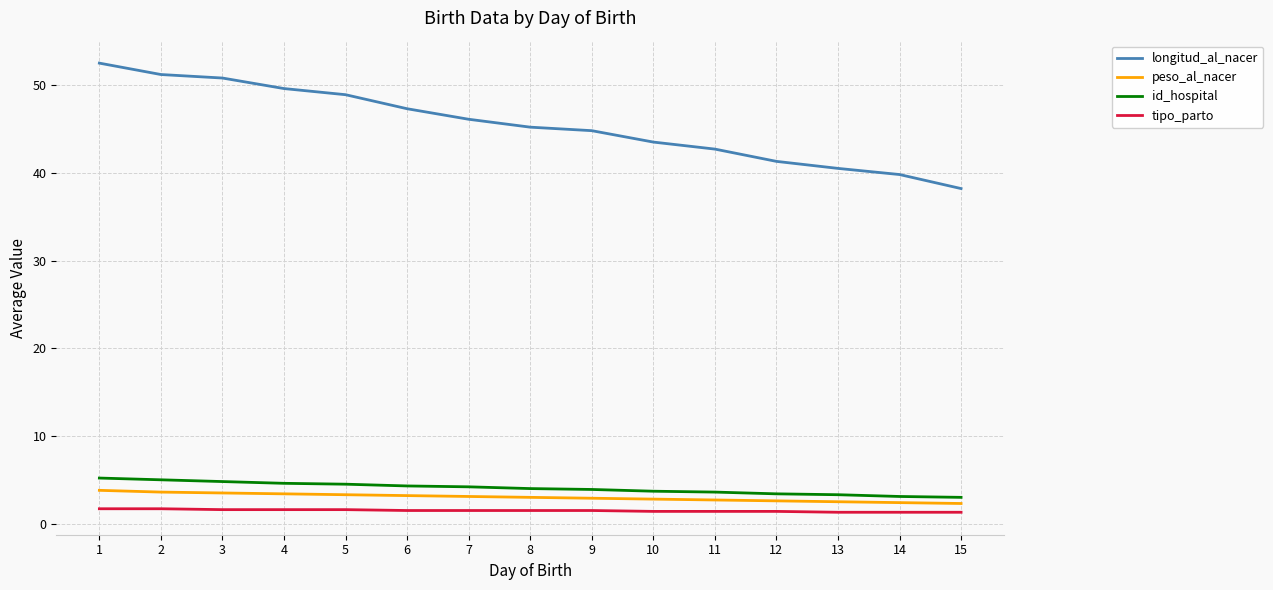

True or false: id_hospital and peso_al_nacer cross at least once.

False